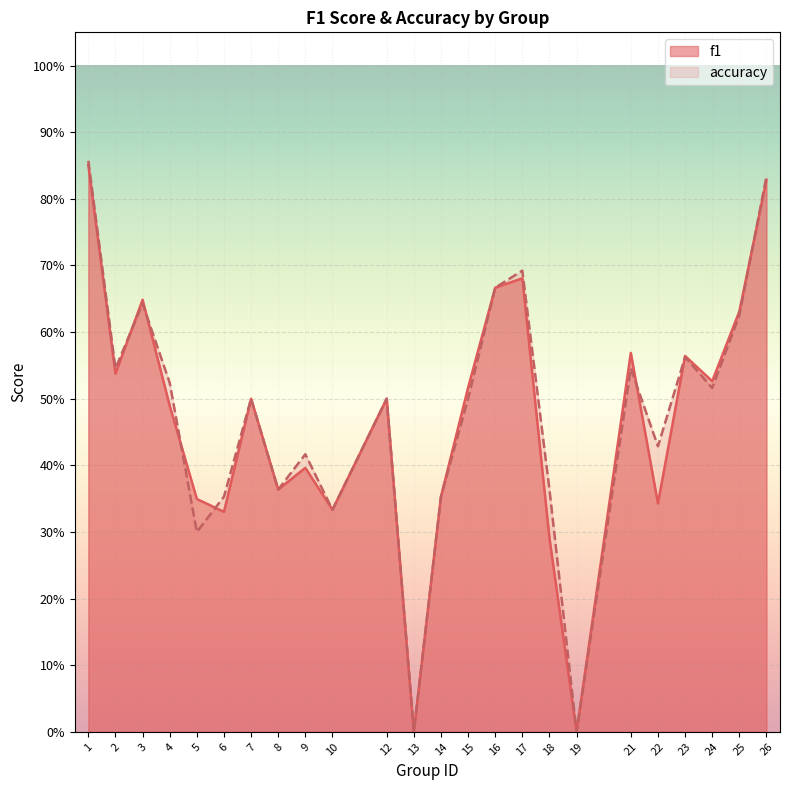

Does the chart display data point markers on the line(s)?

No